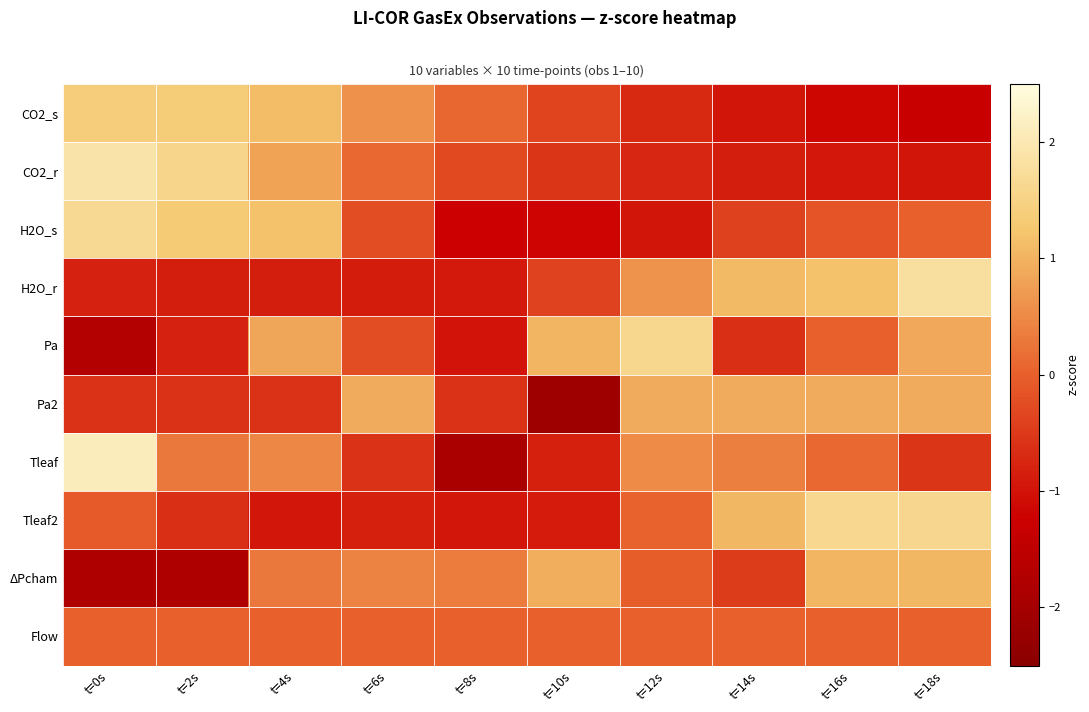

Between t=10s and t=12s, which series saw the biggest shift?

Pa2